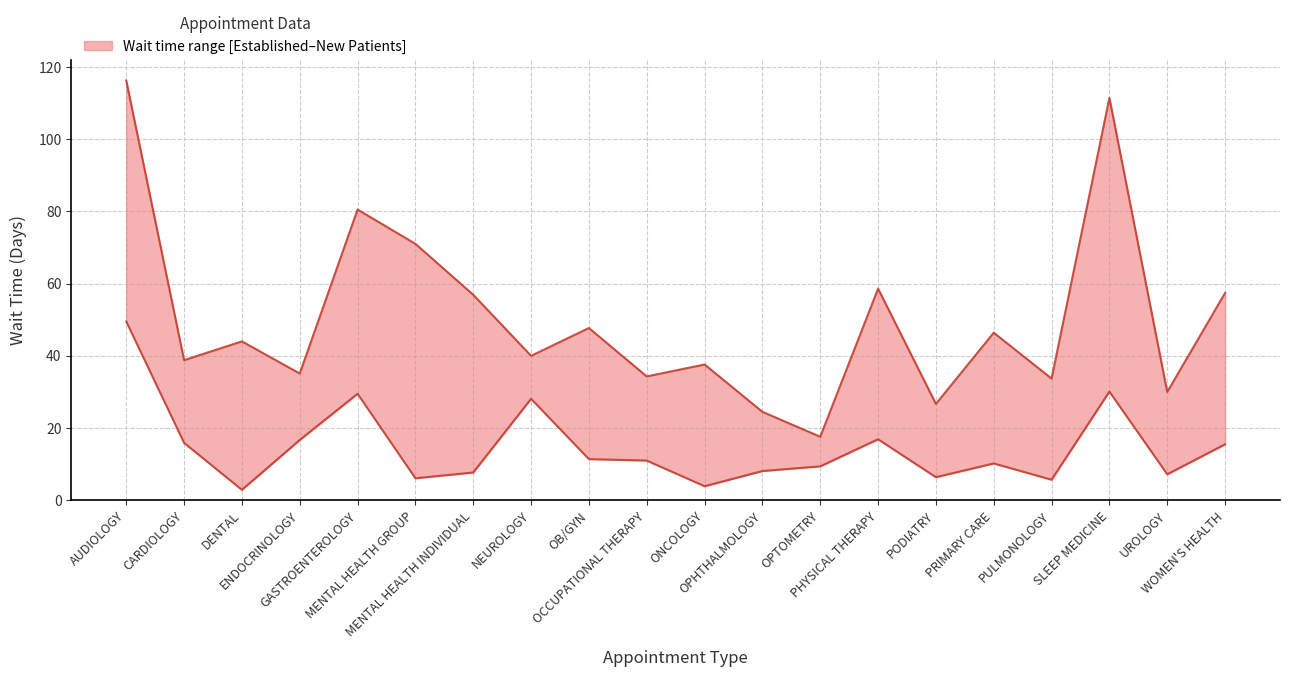

At which label is EstablishedPatients closest to 26?

NEUROLOGY